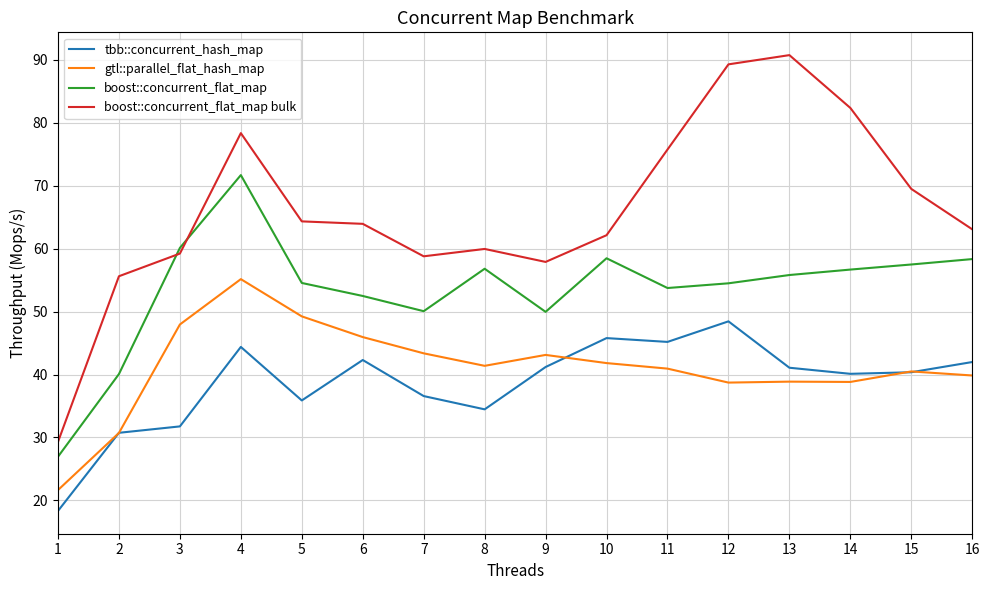

Does the chart display data point markers on the line(s)?

No